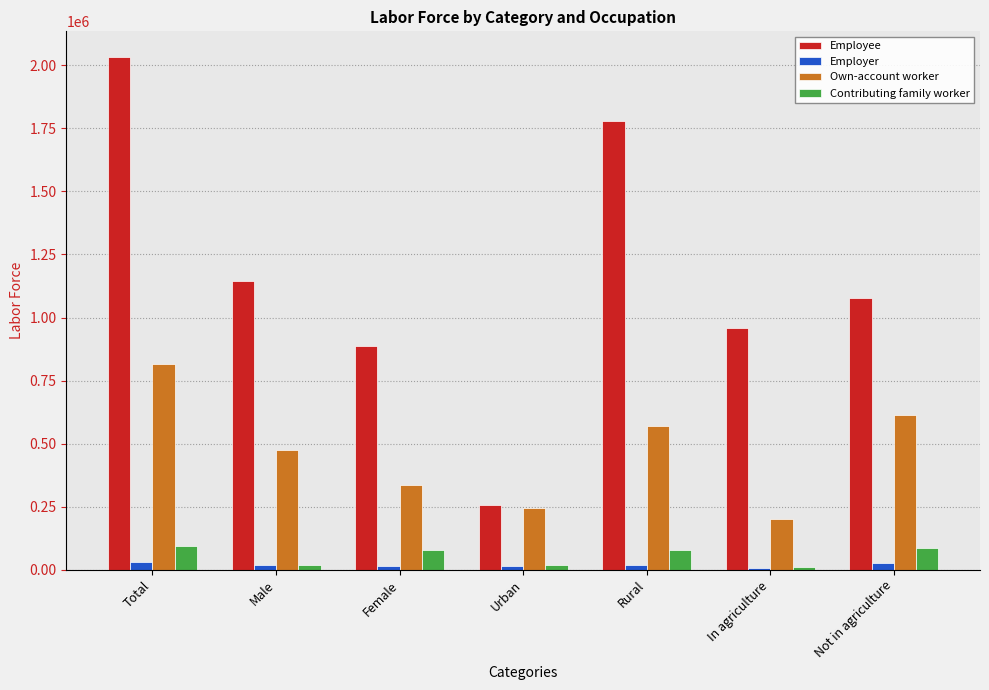

Count the number of categories in the chart.

7